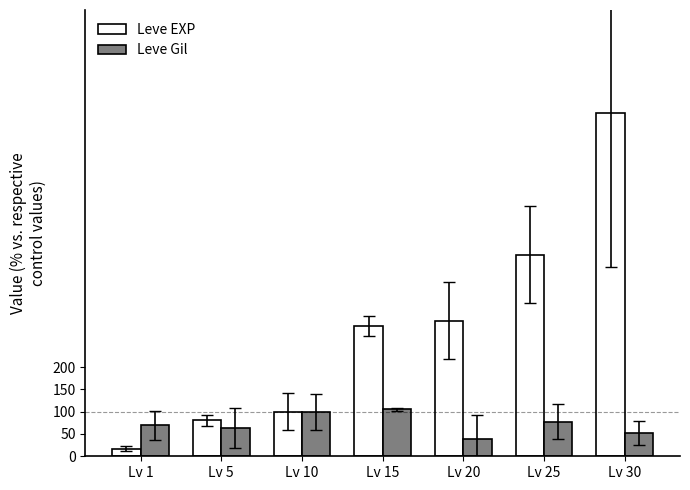

How many categories are shown in the chart?

7